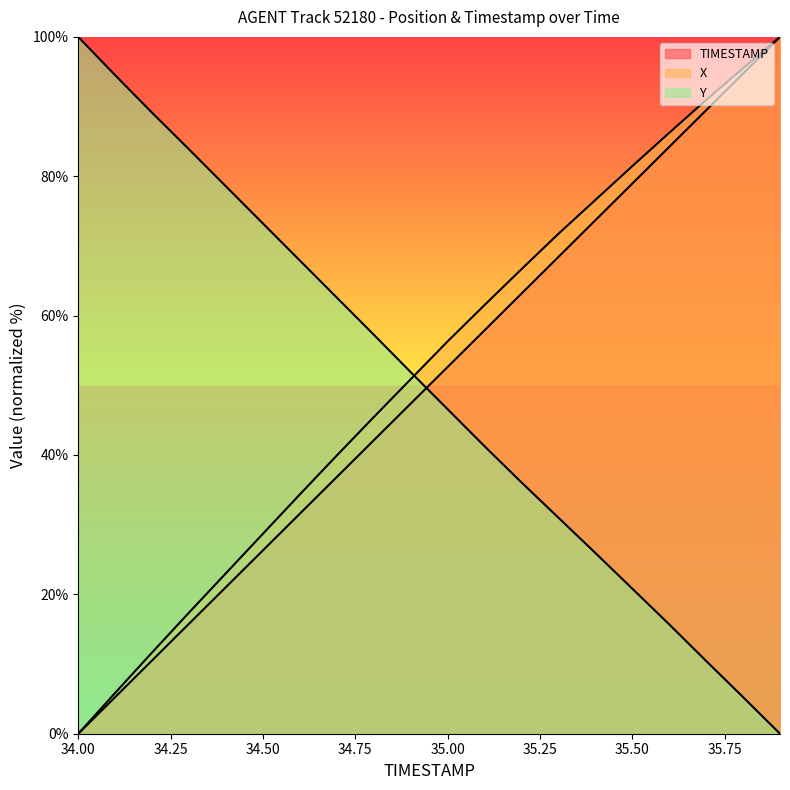

Between 34.1 and 35.7, which is larger?

35.7